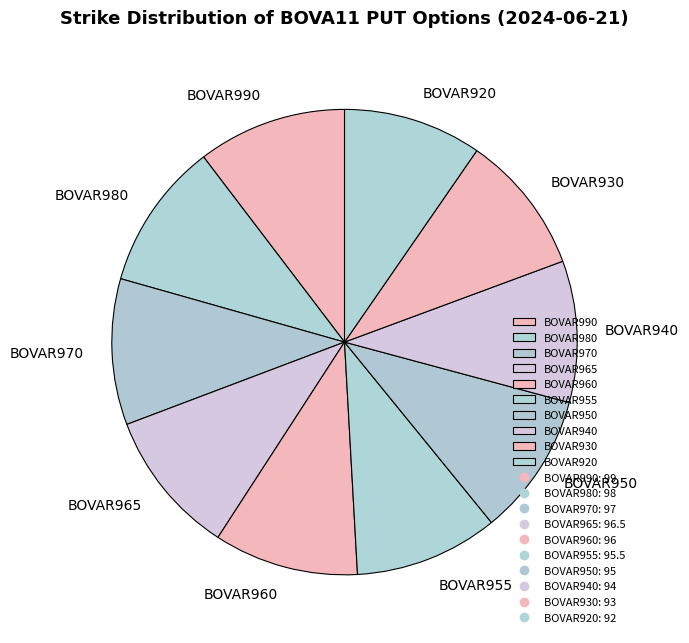

The BOVAR940 slice represents 1% of the pie. True or false?

False